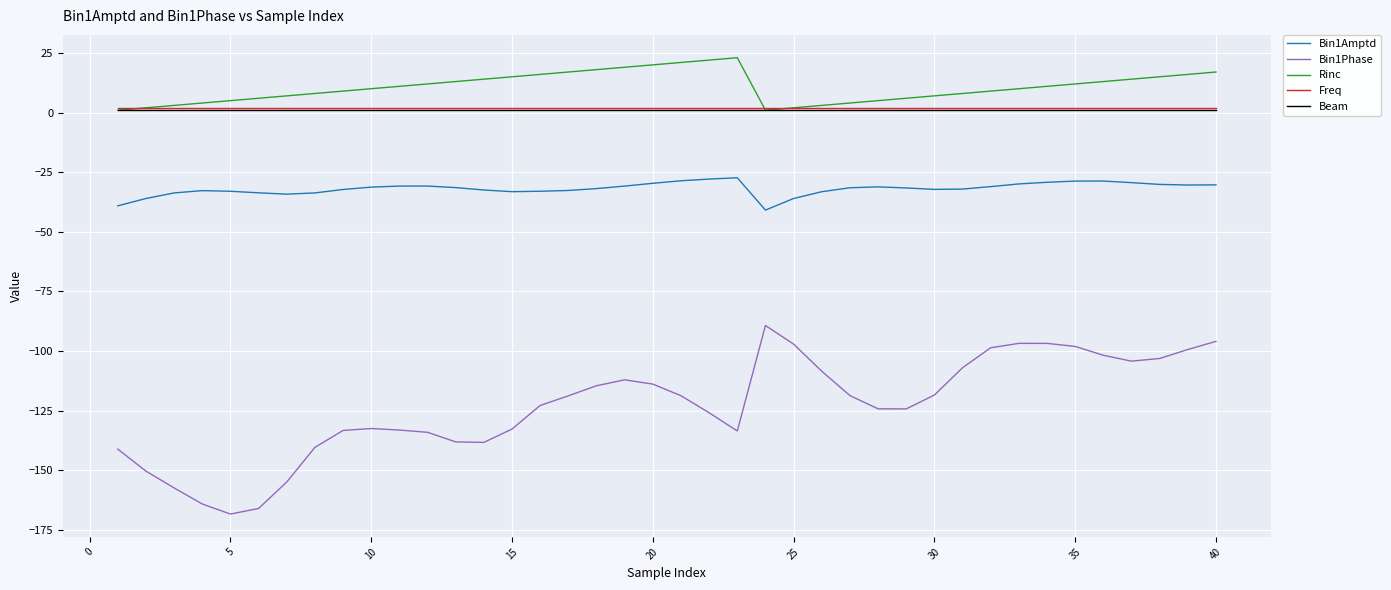

True or false: Freq and Bin1Phase cross at least once.

False